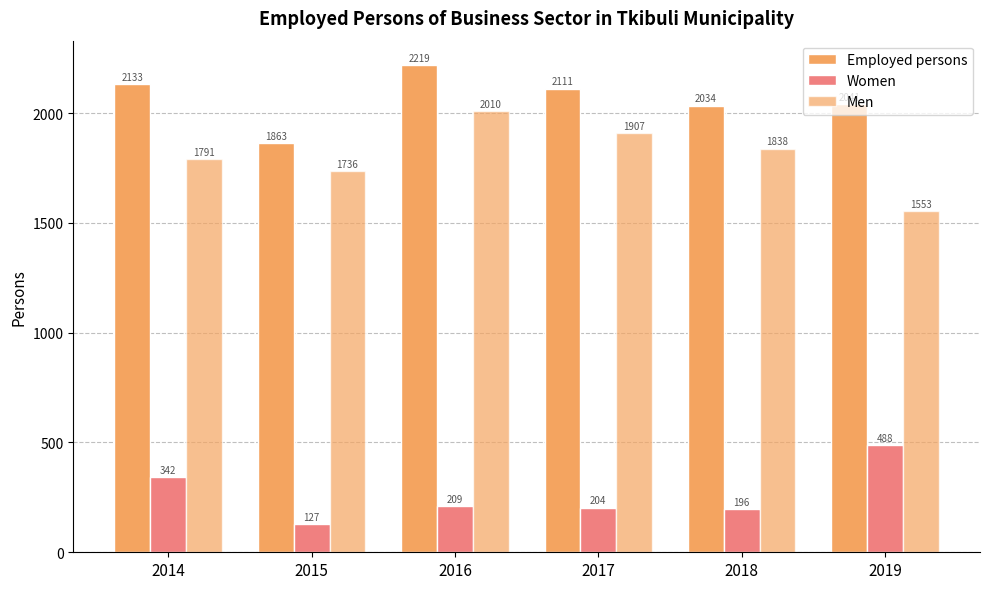

Between 2016 and 2015, which is larger?

2016